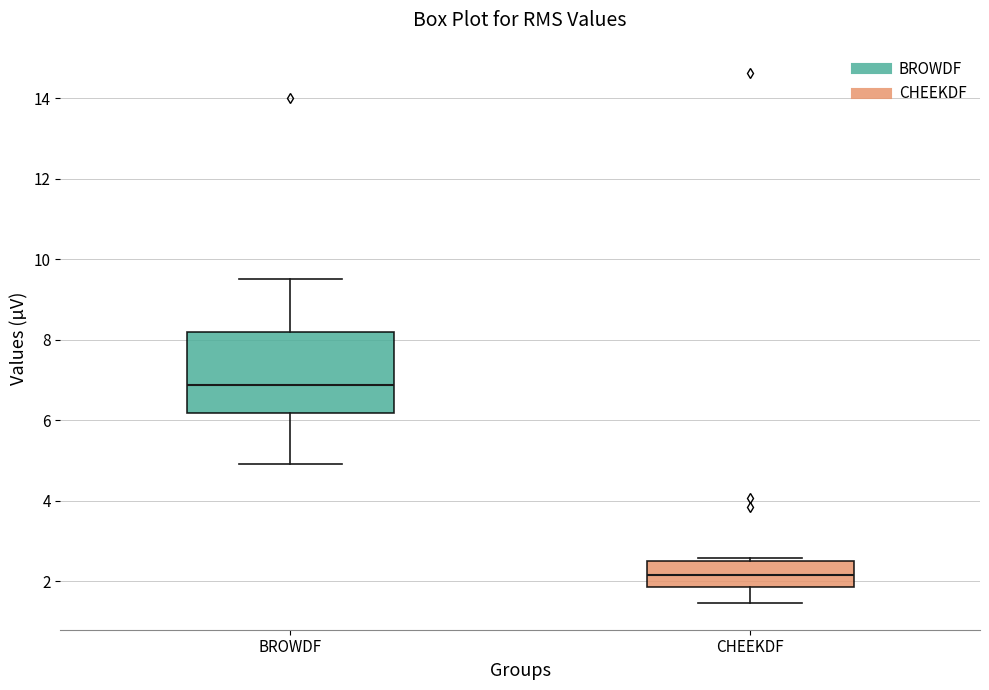

Where is the lower edge of the box for BROWDF on the y-axis? The values are not printed on the chart, so give them approximately, as read against the axis.

6.2